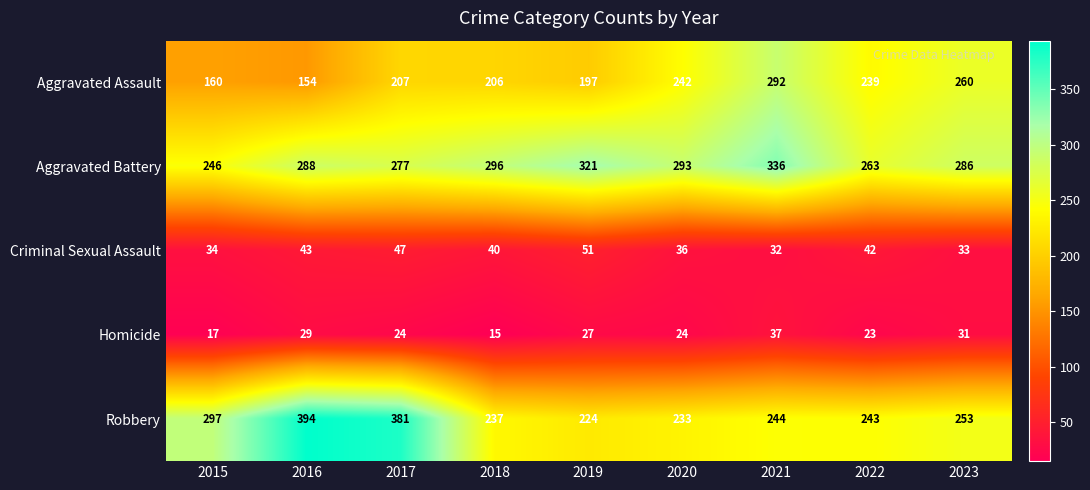

List the series in order of their peak value, lowest first.

Homicide, Criminal Sexual Assault, Aggravated Assault, Aggravated Battery, Robbery